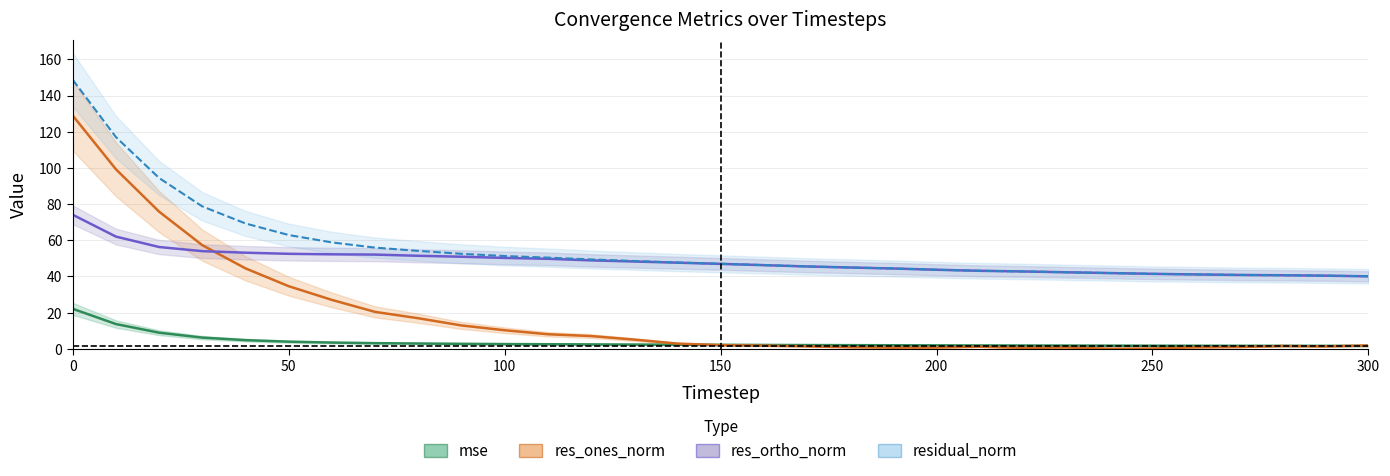

What are all the series names shown in the legend?

mse, res_ones_norm, res_ortho_norm, residual_norm